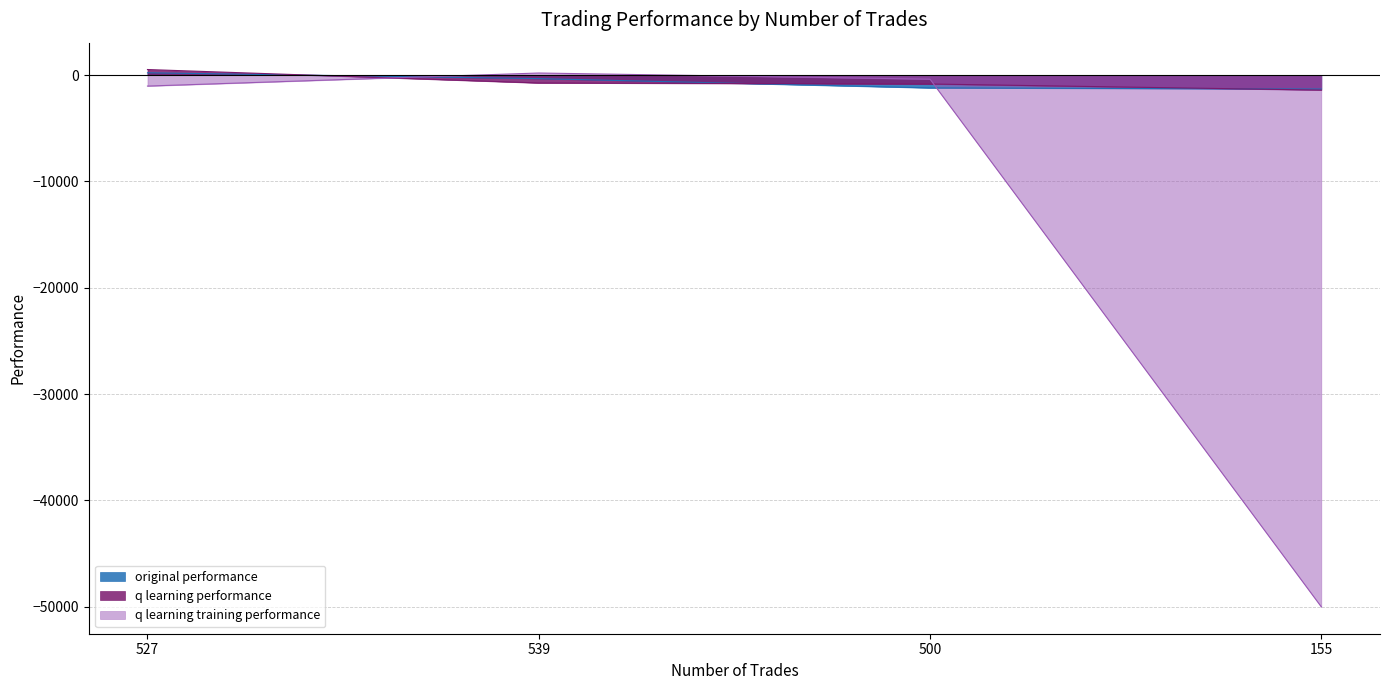

Reading left to right, what are all the values shown in this chart?

original performance: 210.3	-338.5	-1211.3	-1319.7
q learning performance: 515.2	-747.7	-844.8	-1419.8
q learning training performance: -1039.2	187.9	-390.2	-50000.0